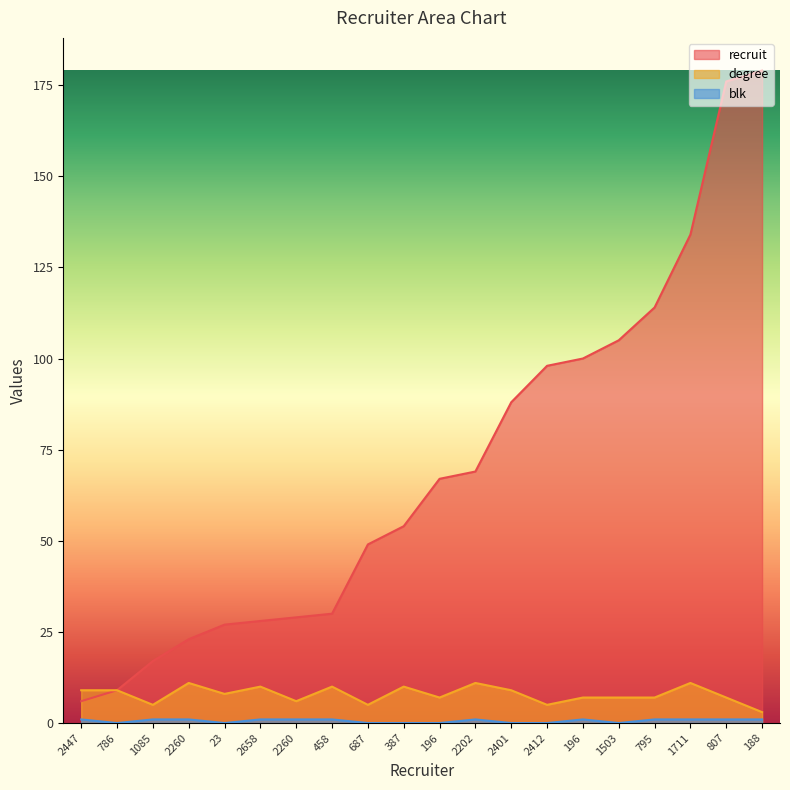

True or false: degree and recruit cross at least once.

False